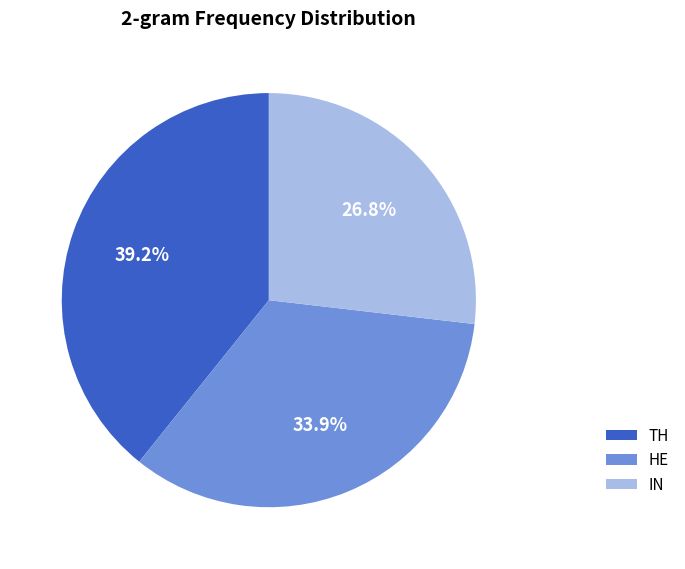

How many segments does this pie chart have?

3